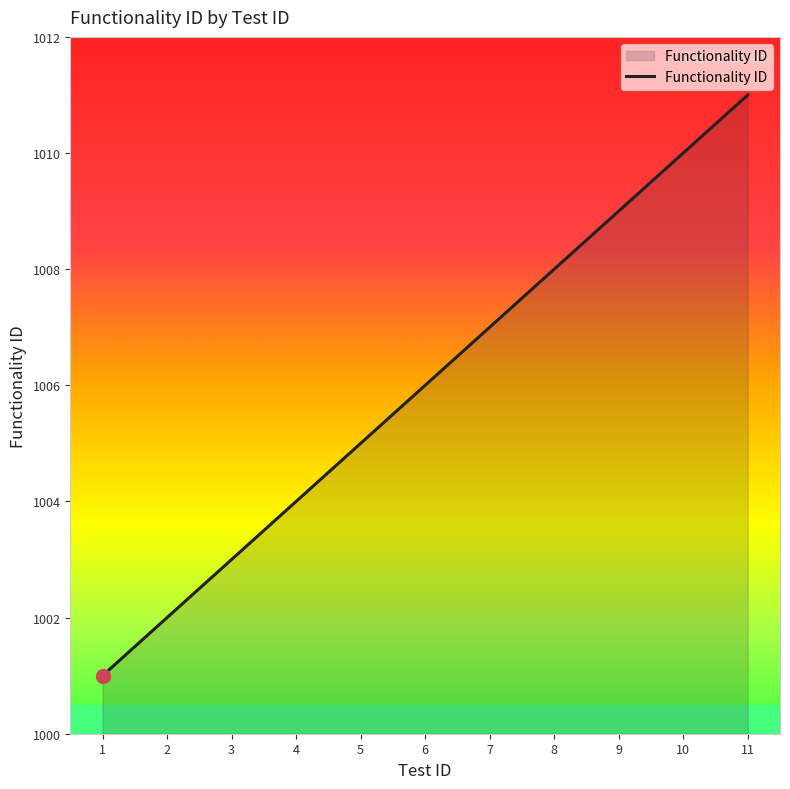

What value does the data have at 2?

1002